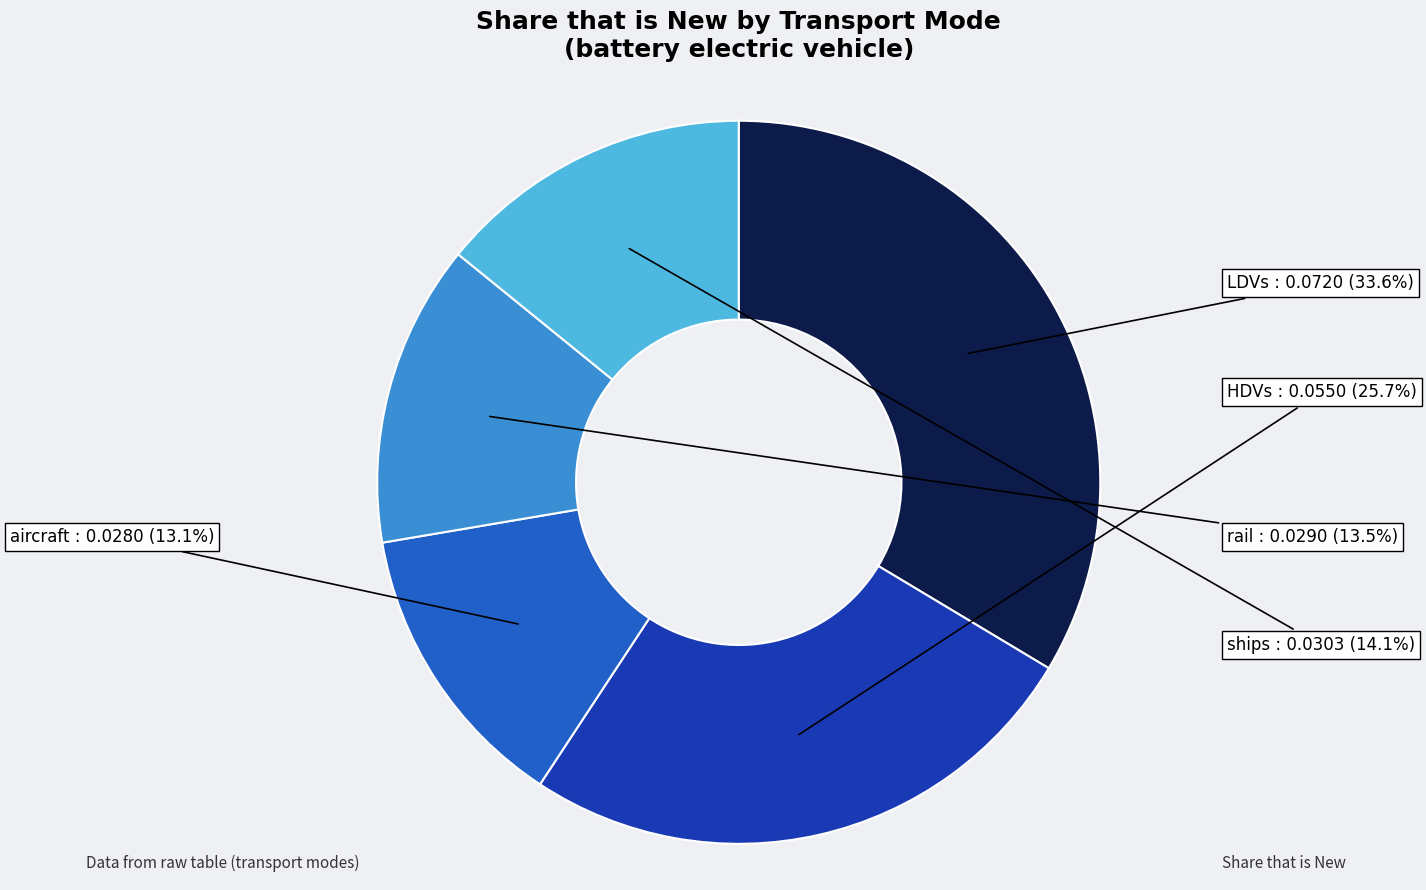

Is there any slice that represents more than half of the pie?

No